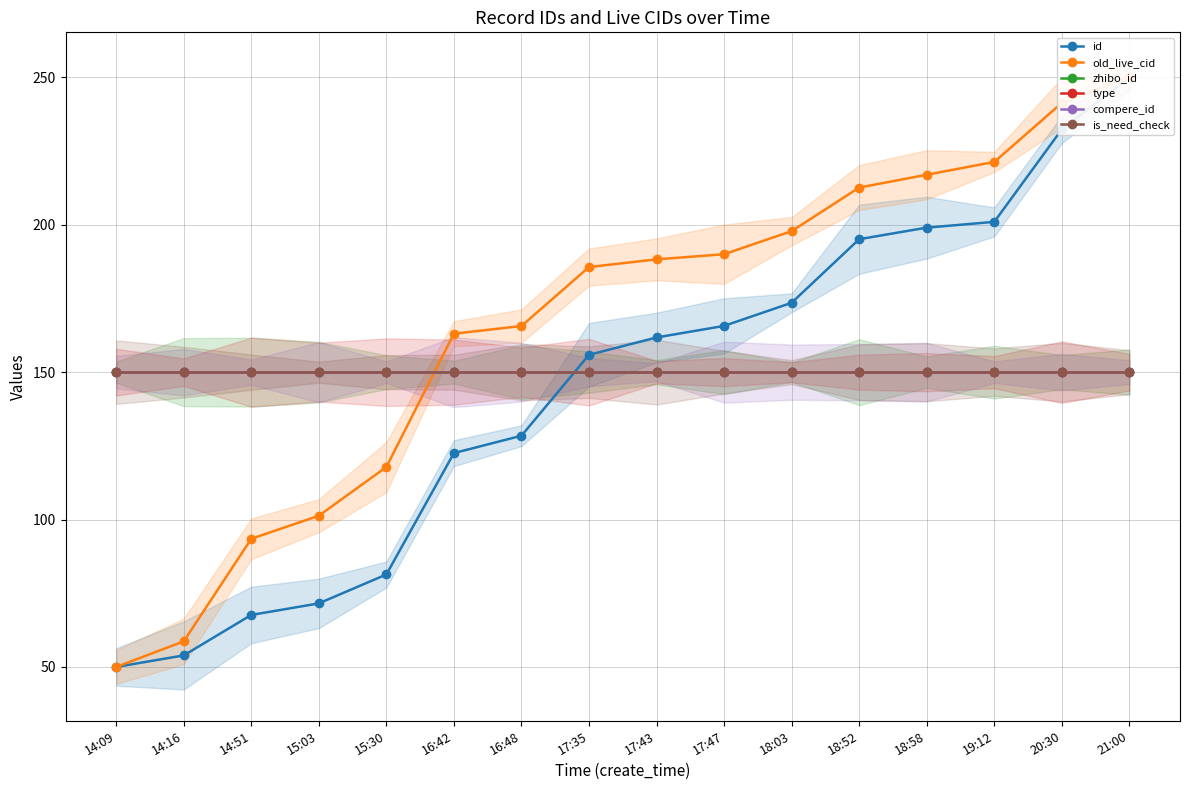

True or false: is_need_check and type intersect in this chart.

False